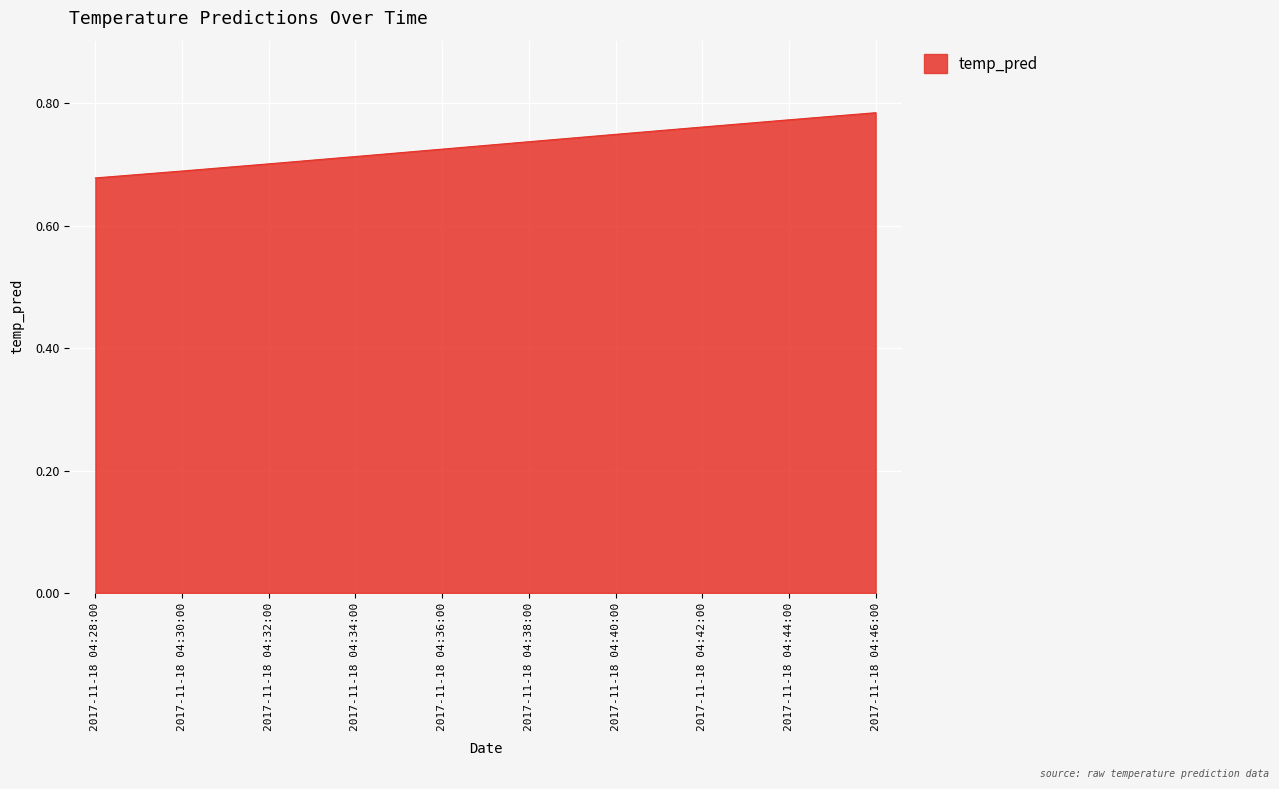

What position from the right is 2017-11-18 04:34:00?

7